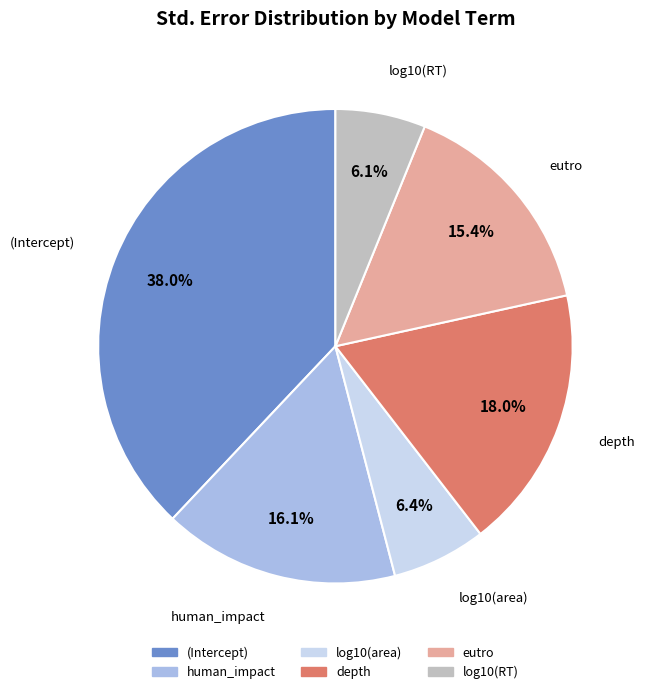

Does any single category account for the majority?

No